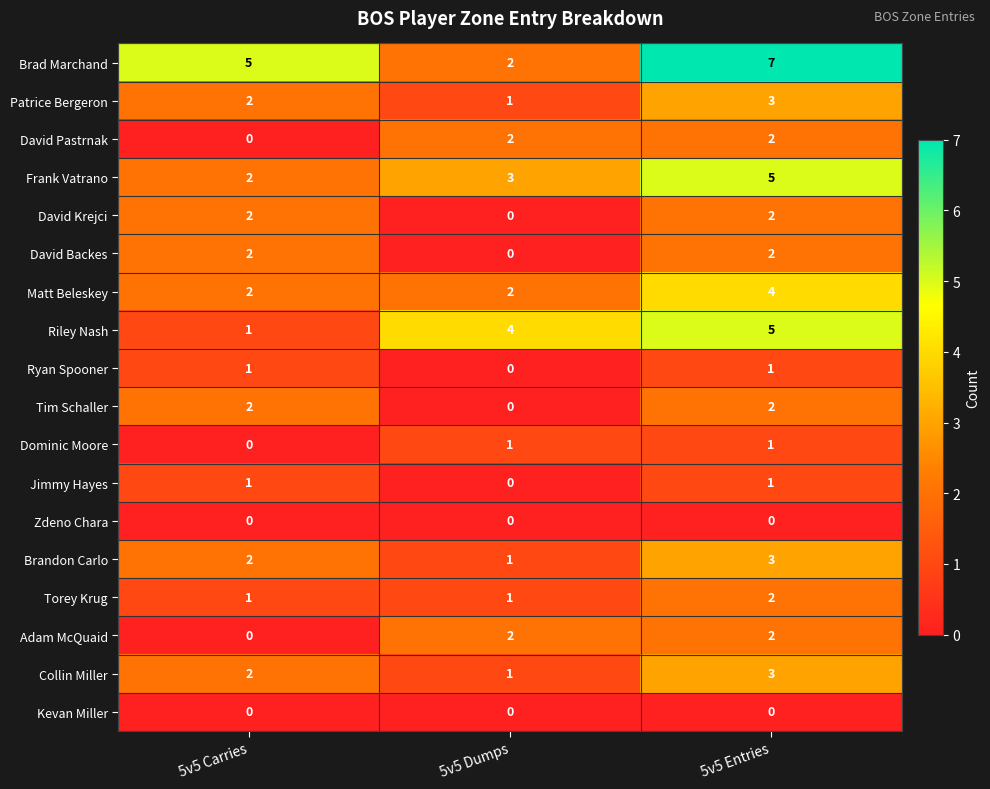

Which series has the largest range (max minus min)?

Brad Marchand